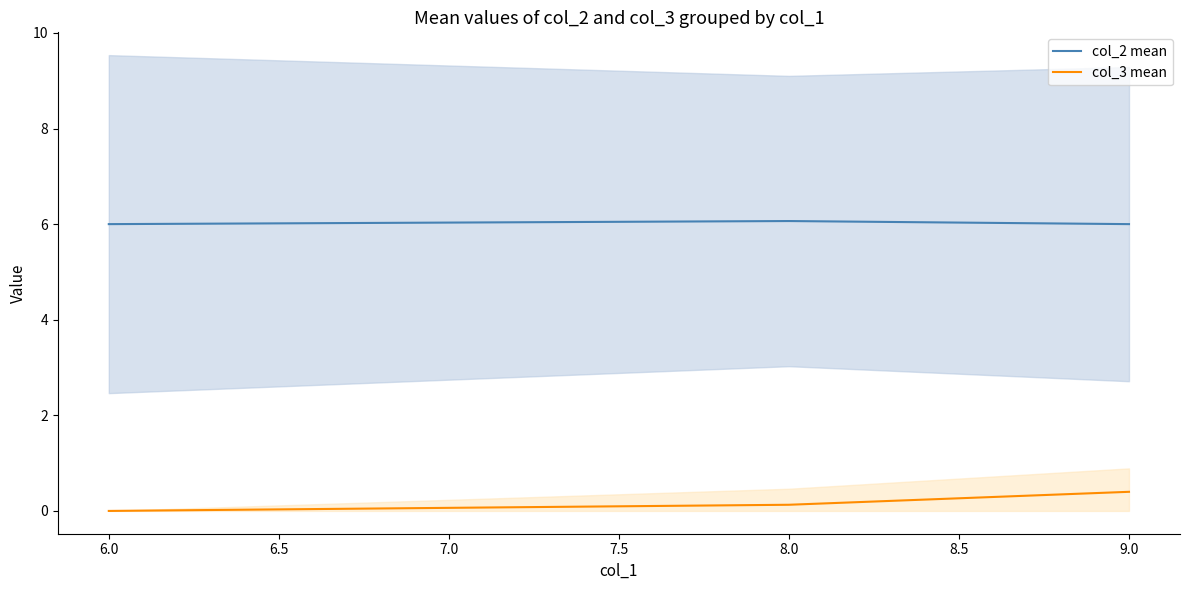

At which label is col_3 mean closest to 0?

6.0